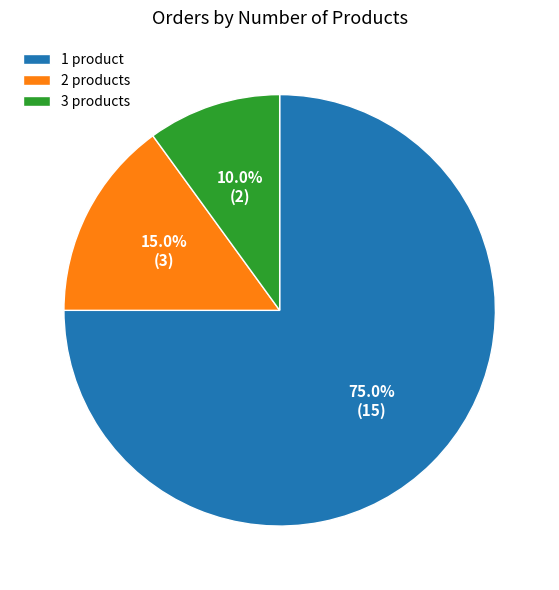

Between 3 products and 1 product, which is larger?

1 product